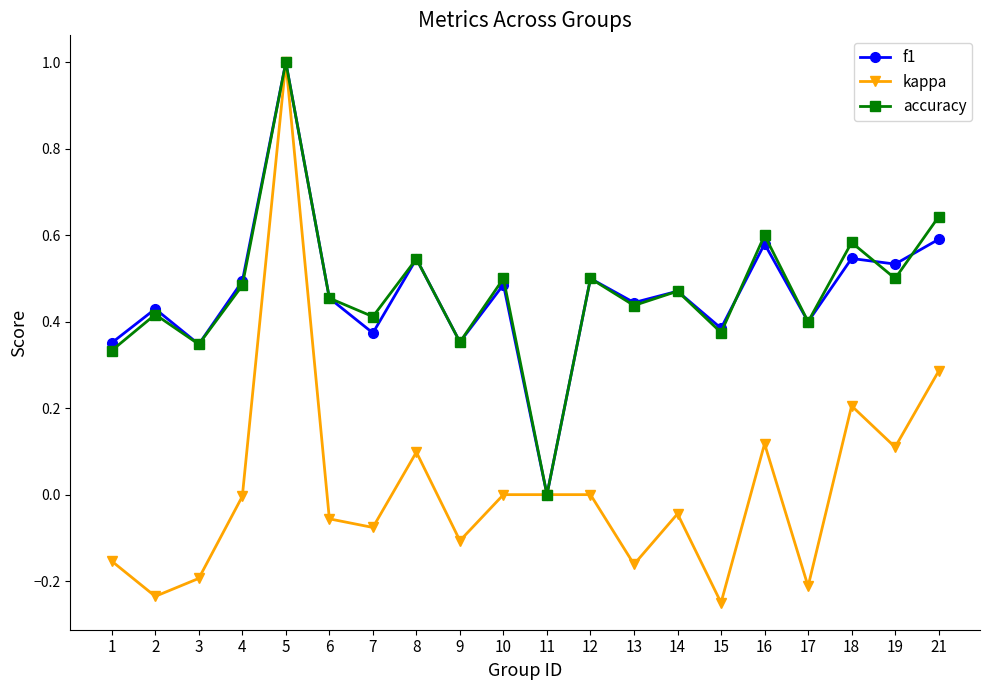

True or false: kappa has a value of 0.4 at 11.

False